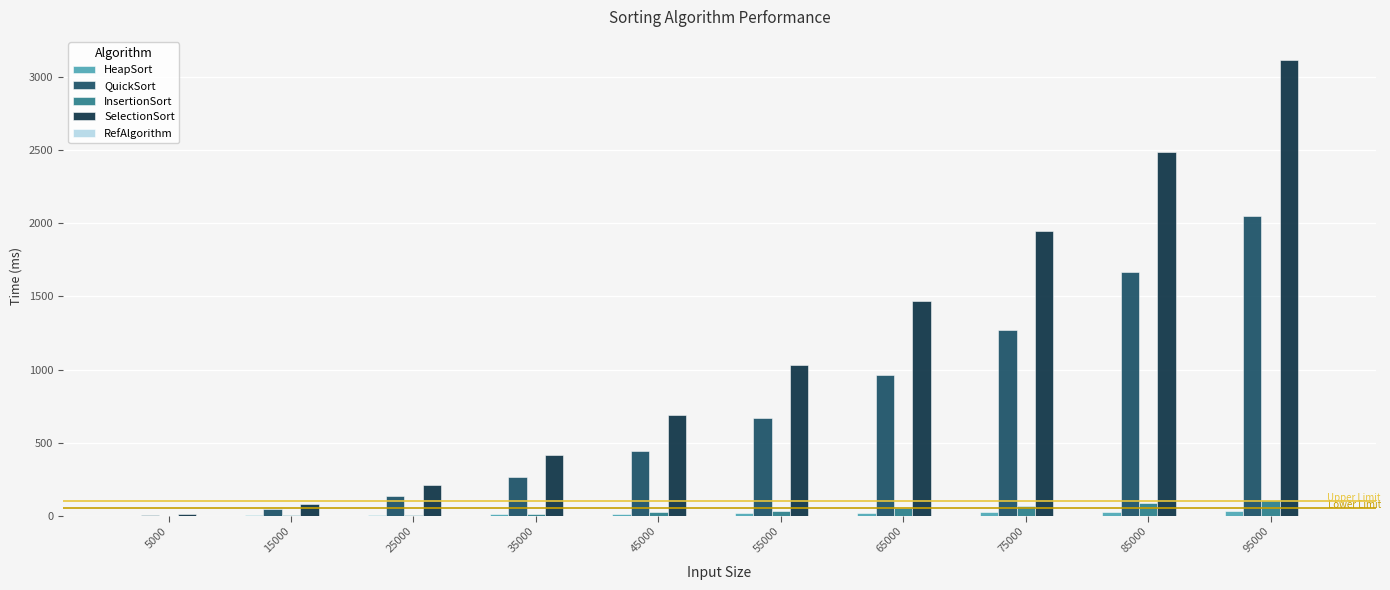

Which series changed the most between 25000 and 65000?

SelectionSort